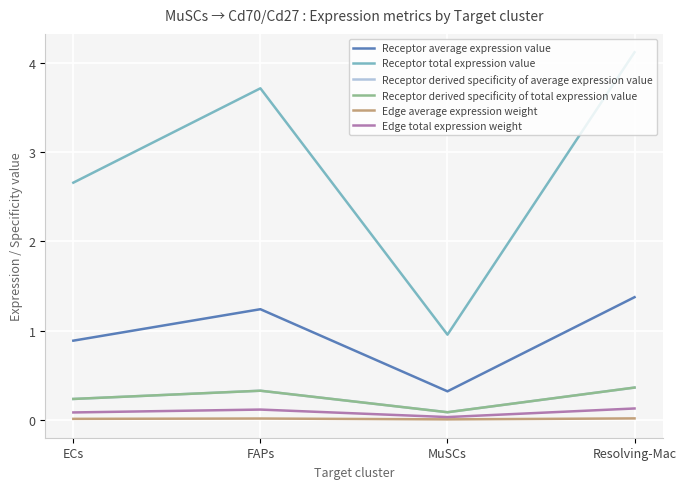

True or false: Receptor derived specificity of total expression value and Edge total expression weight cross at least once.

False